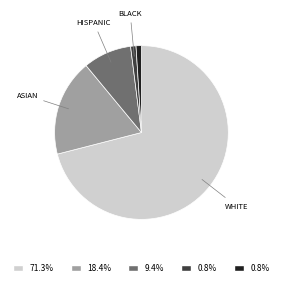

Does any single category account for the majority?

Yes